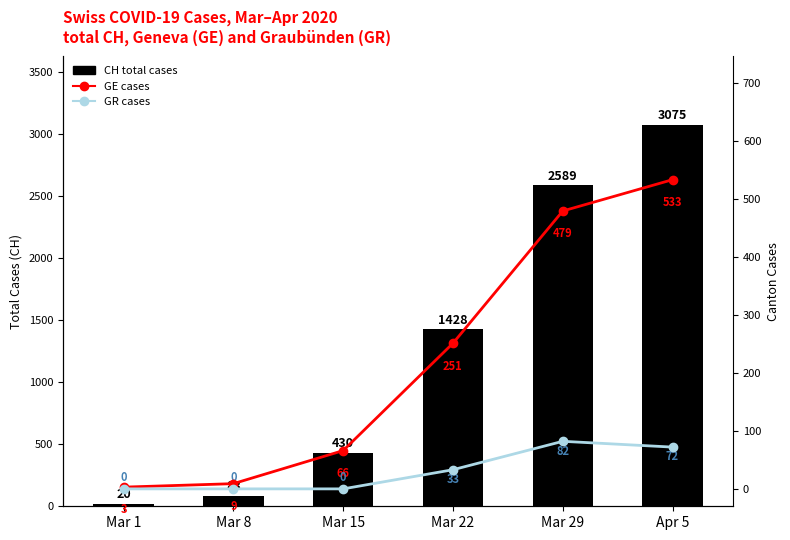

What is the difference between the GR cases values at Mar 15 and Mar 29?

82